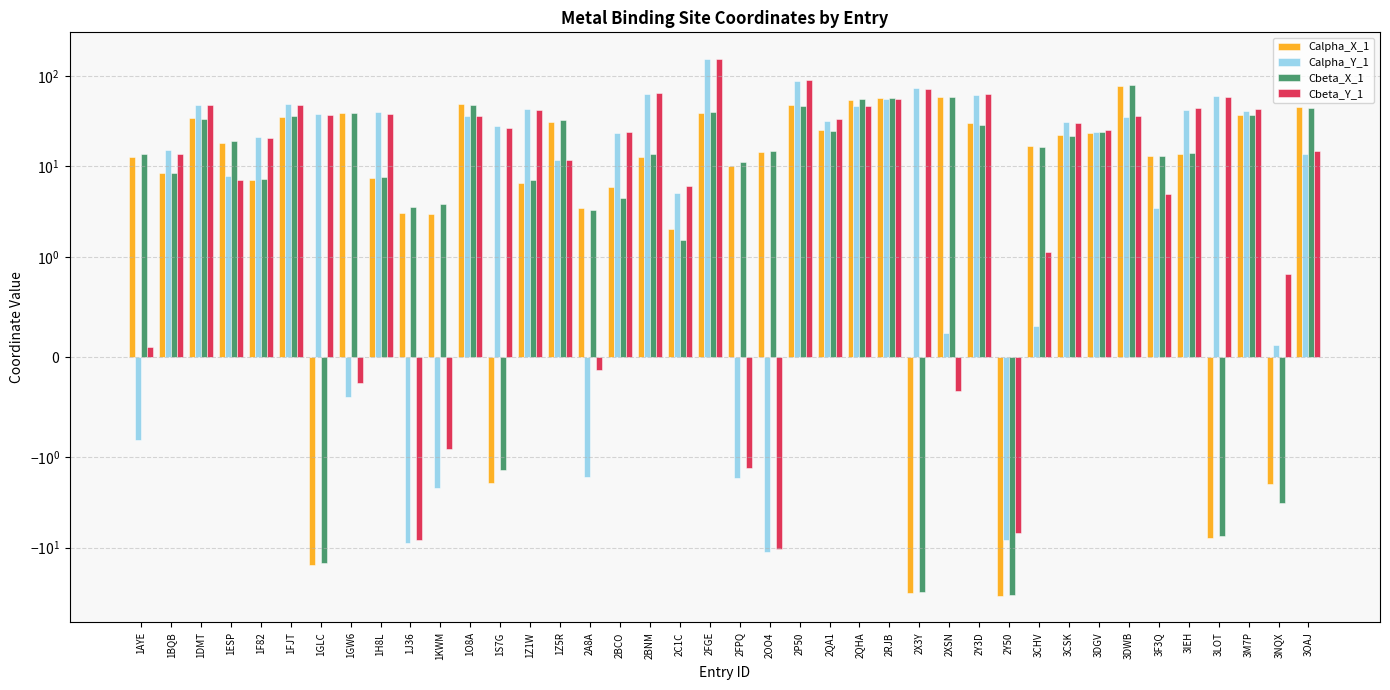

At which label is Cbeta_Y_1 closest to 71?

2X3Y